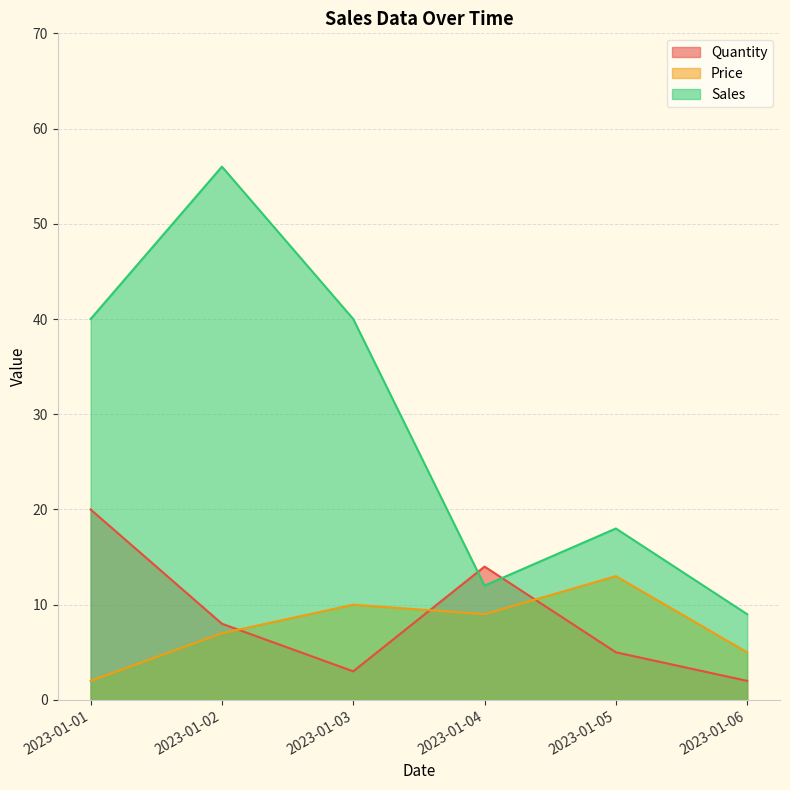

After their last crossing, which series has the higher values: Quantity or Sales?

Sales